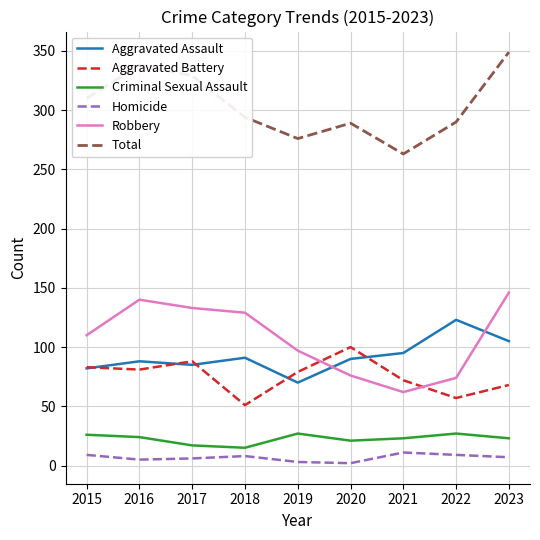

Does the chart display data point markers on the line(s)?

No